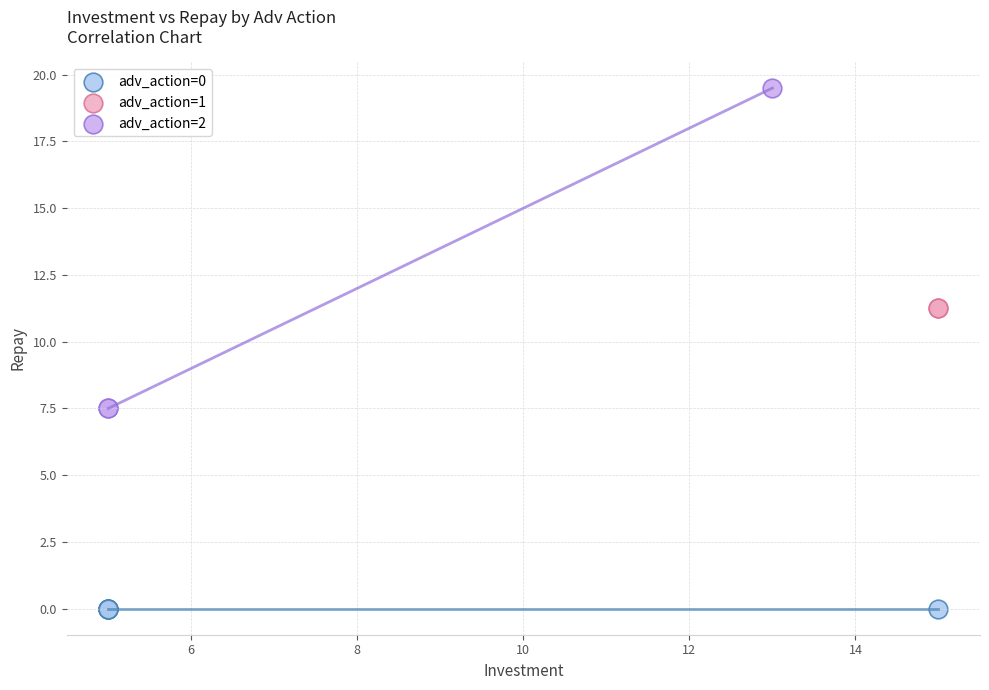

What are all the series names shown in the legend?

adv_action=0, adv_action=1, adv_action=2